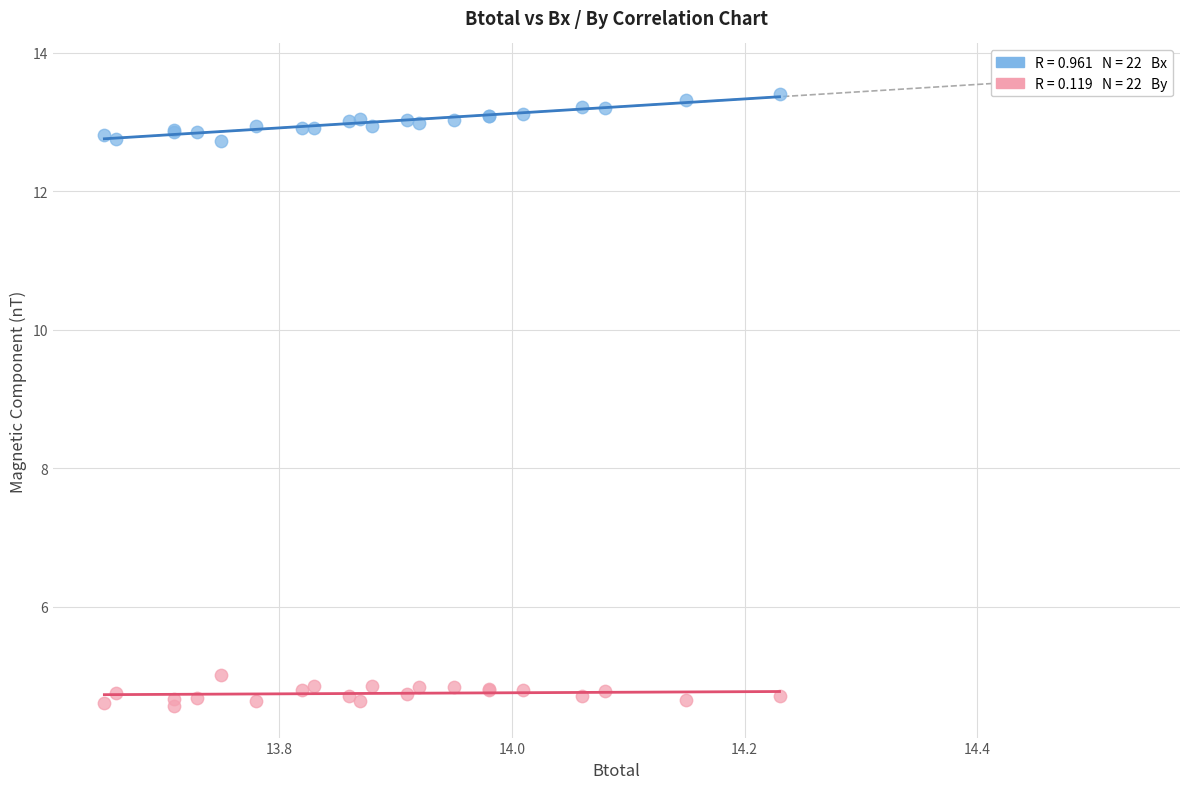

Across all series, what Y value is closest to 8?

5.0